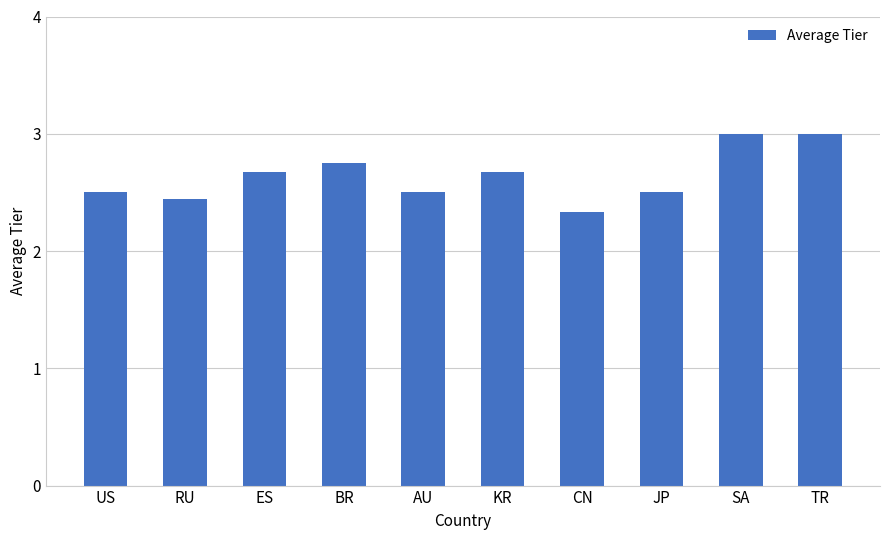

What is the label of the 9th bar from the right?

RU